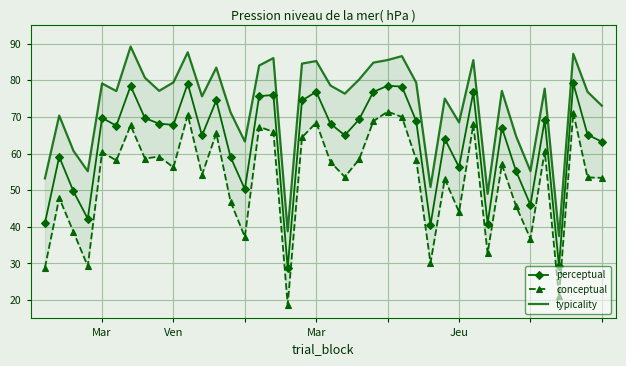

What are all the series names shown in the legend?

perceptual, conceptual, typicality